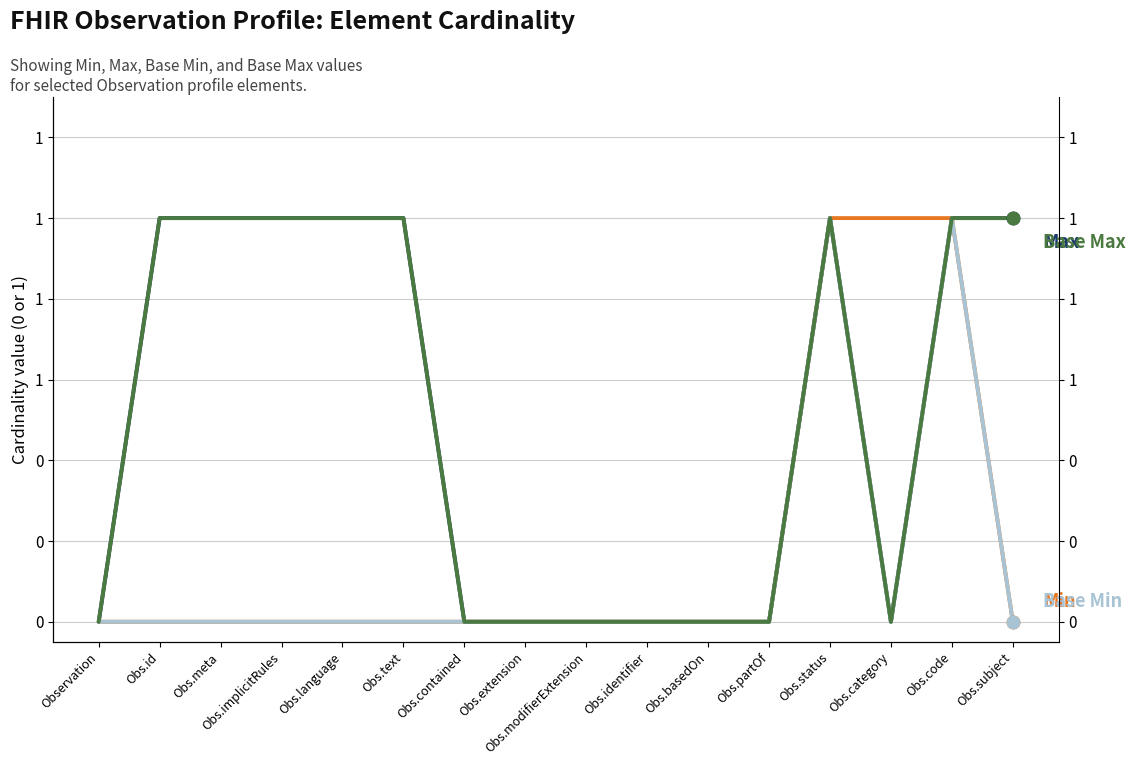

What is the total value across all series at Obs.code?

4